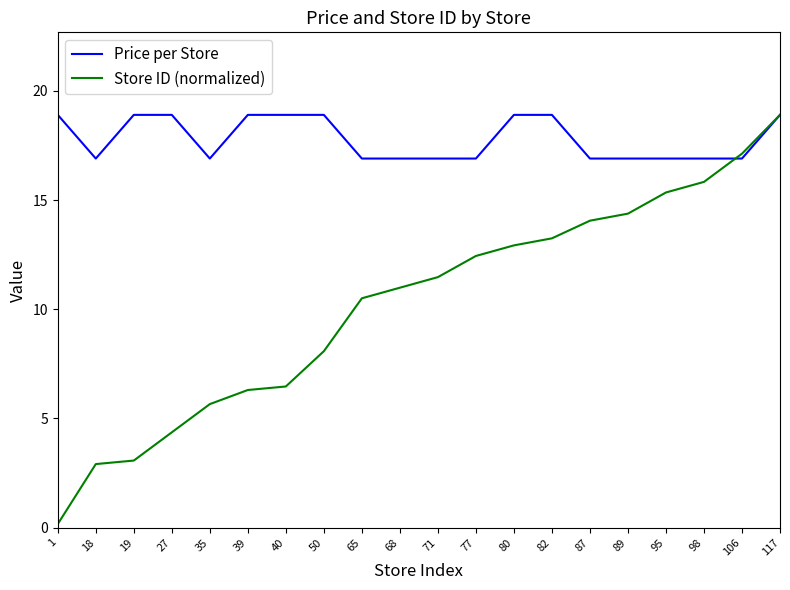

Which category has the highest value in the Store ID (normalized) series?

117